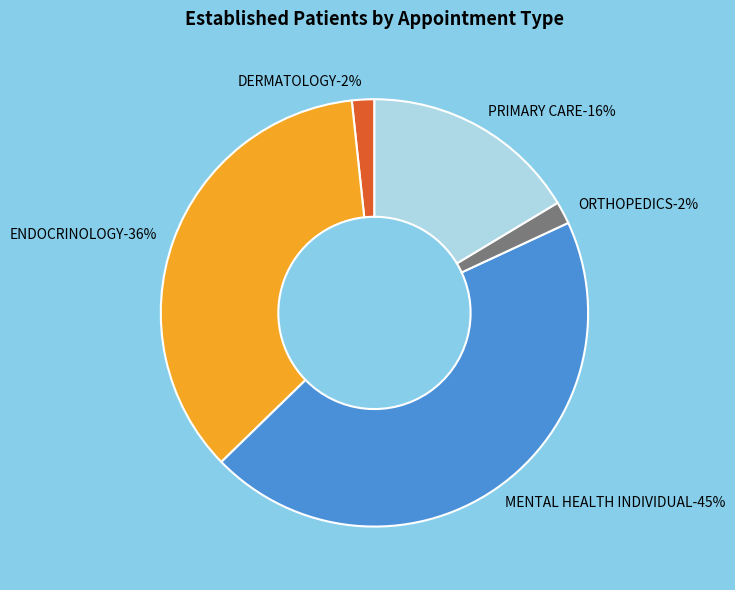

To the nearest percent, what percentage of the pie is ENDOCRINOLOGY?

36%